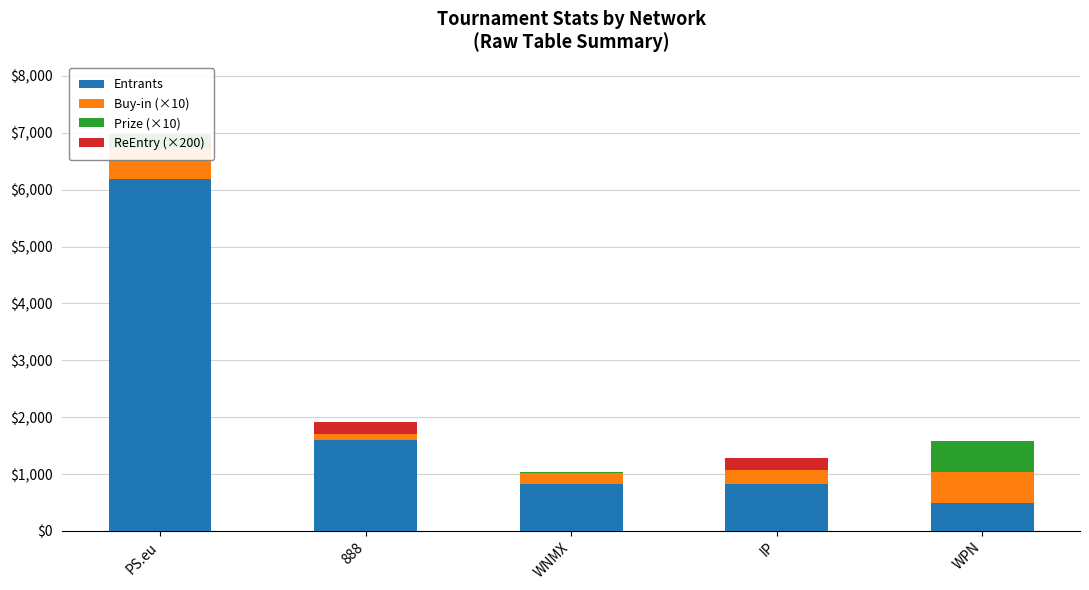

What is the difference between the second highest and minimum values in the ReEntry (×200) series?

200